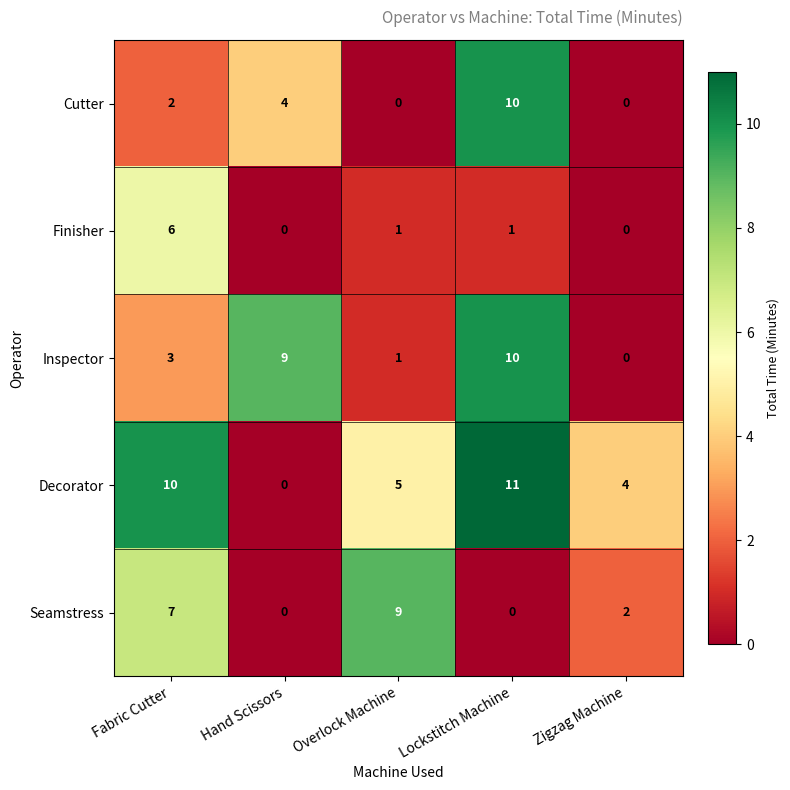

What is the sum of all Seamstress values?

18